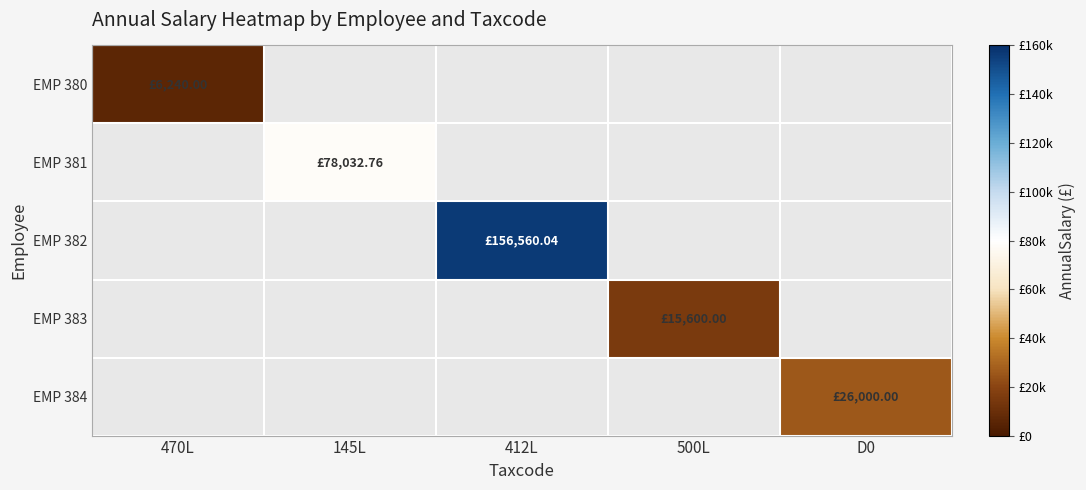

How many data points does each series have?

5